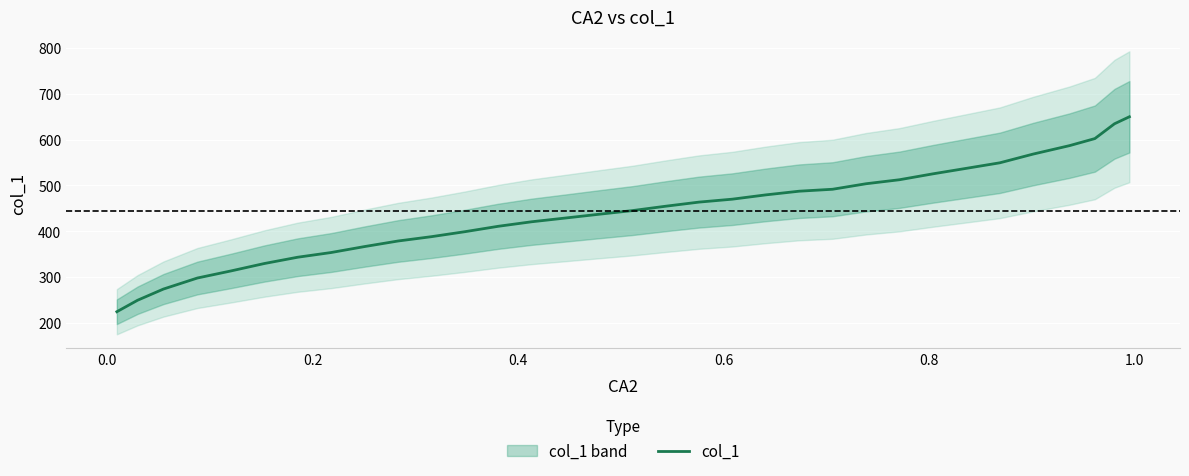

True or false: there are more than 0 points higher than both neighbors.

False